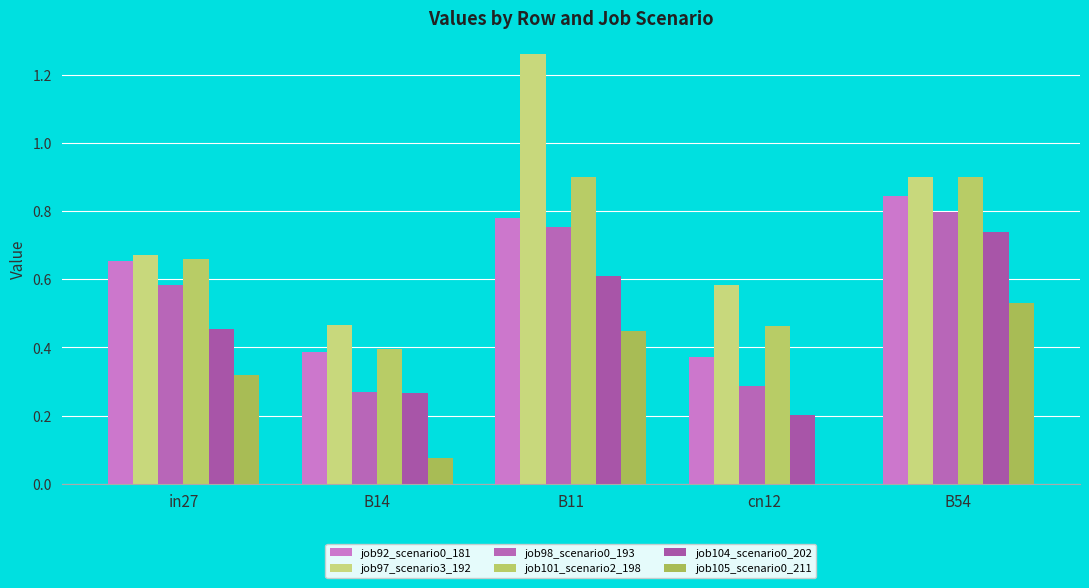

Reading left to right, what are all the values shown in this chart?

job92_scenario0_181: in27=0.7	B14=0.4	B11=0.8	cn12=0.4	B54=0.8
job97_scenario3_192: in27=0.7	B14=0.5	B11=1.3	cn12=0.6	B54=0.9
job98_scenario0_193: in27=0.6	B14=0.3	B11=0.8	cn12=0.3	B54=0.8
job101_scenario2_198: in27=0.7	B14=0.4	B11=0.9	cn12=0.5	B54=0.9
job104_scenario0_202: in27=0.5	B14=0.3	B11=0.6	cn12=0.2	B54=0.7
job105_scenario0_211: in27=0.3	B14=0.1	B11=0.4	cn12=0.0	B54=0.5